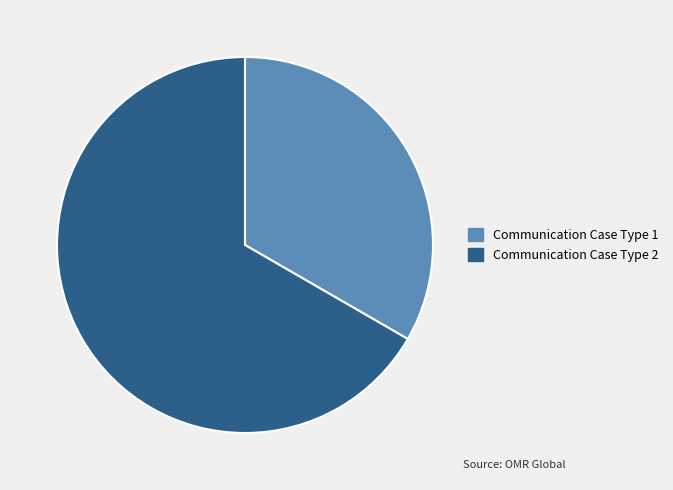

How many segments does this pie chart have?

2